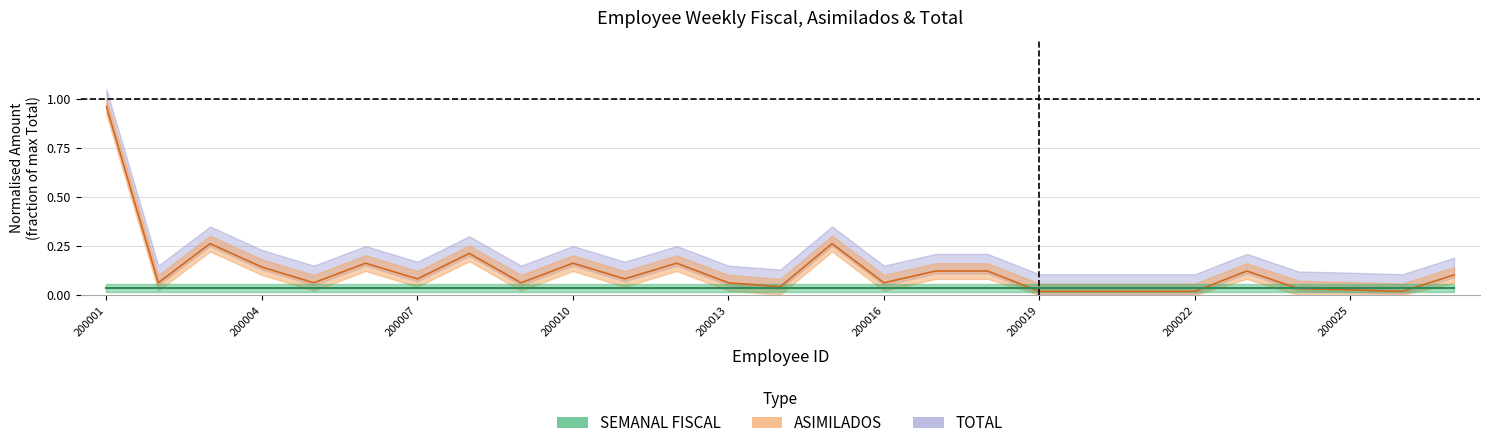

In ASIMILADOS, how many points are higher than both neighbors (excluding endpoints)?

7